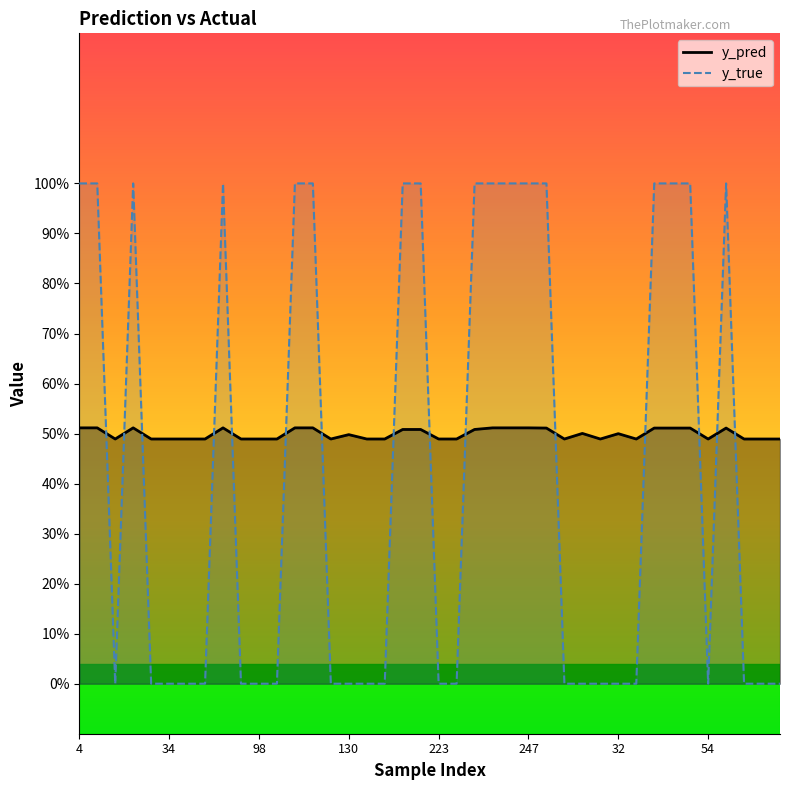

Count the y_pred values in the range 0 to 1.

40